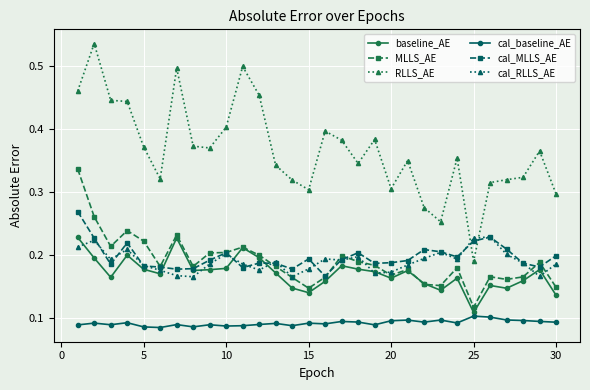

At how many categories does at least one series exceed 0?

30